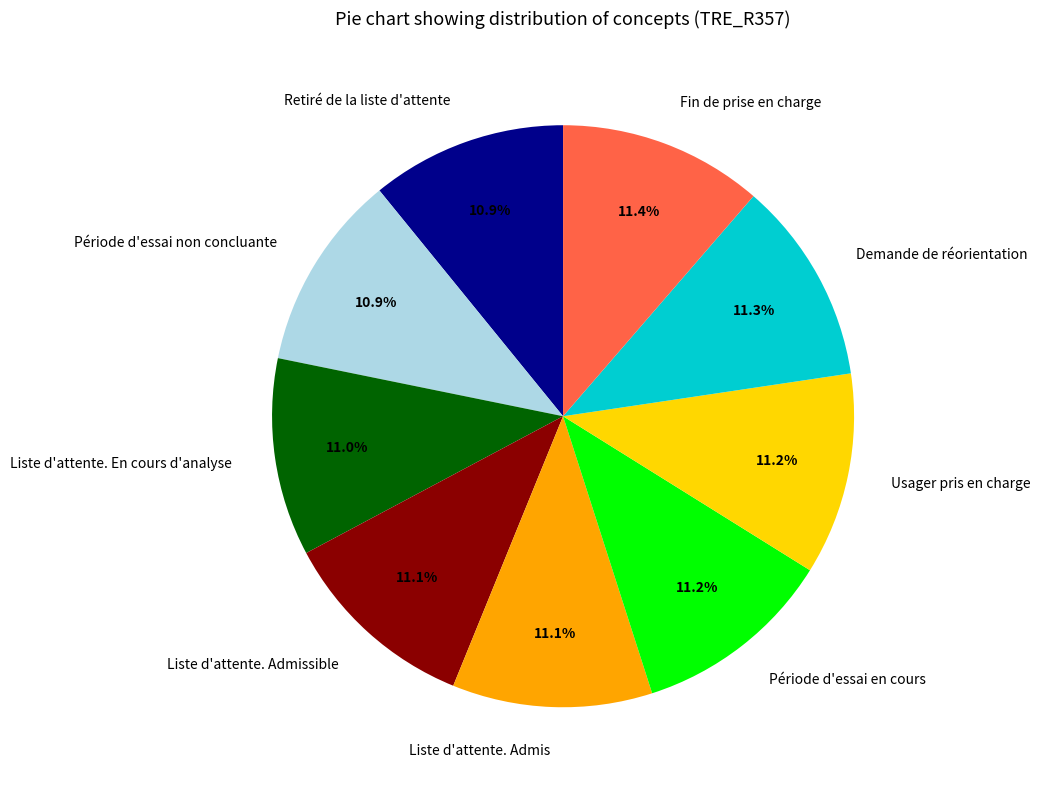

Approximately how many times larger is the value at Période d'essai en cours compared to Liste d'attente. En cours d'analyse?

1.0